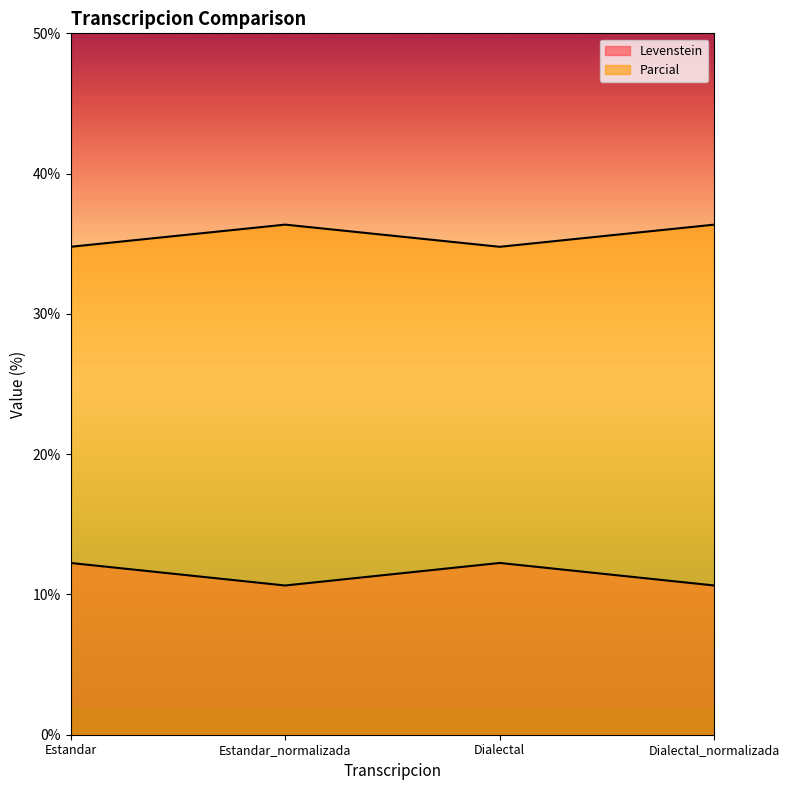

What is the difference between the second highest and second lowest values in the Levenstein series?

1.6